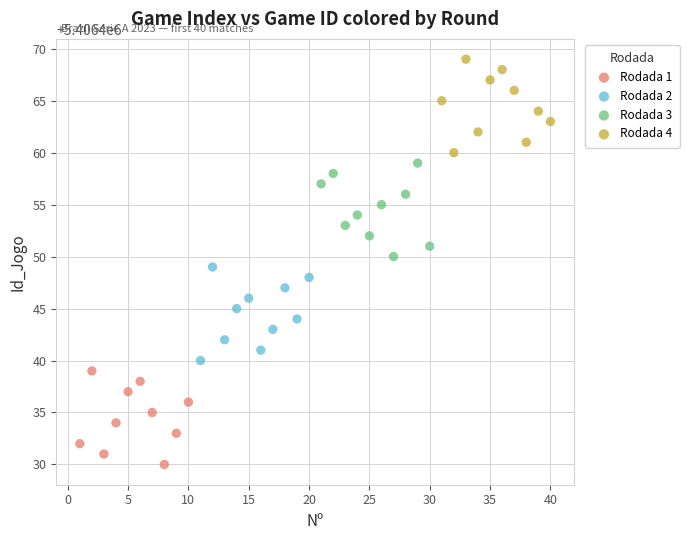

Which series contains the highest Y value?

Rodada 4